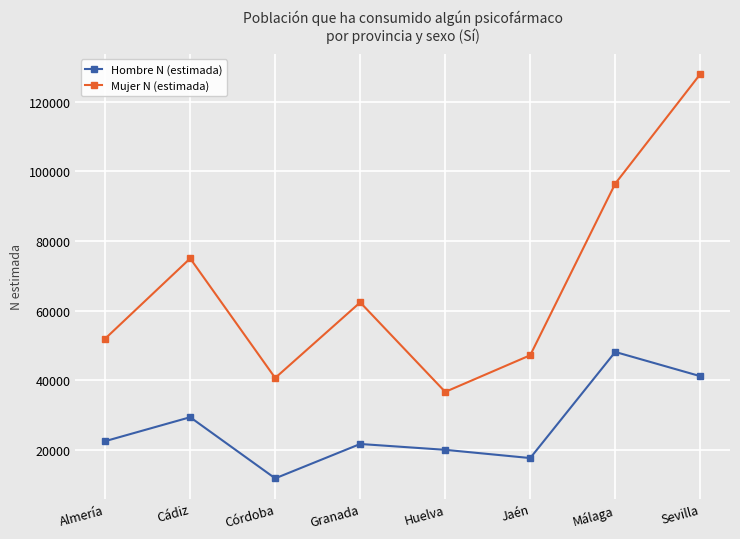

Rank the series at Córdoba from highest to lowest value.

Mujer N (estimada), Hombre N (estimada)